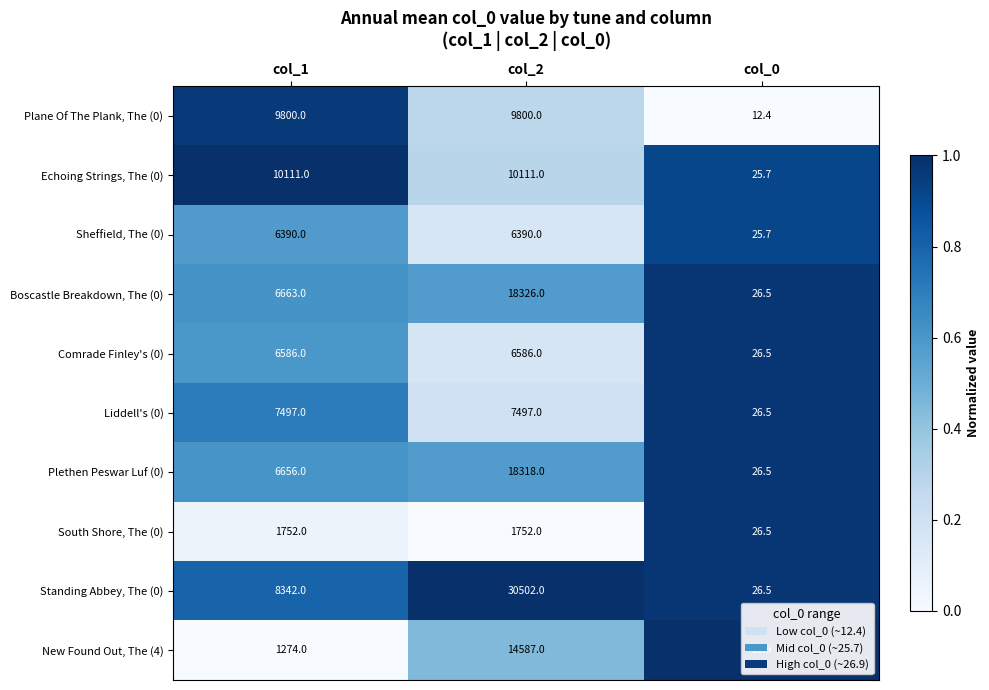

List the series in order of their peak value, lowest first.

South Shore, The (0), Sheffield, The (0), Comrade Finley's (0), Liddell's (0), Plane Of The Plank, The (0), Echoing Strings, The (0), New Found Out, The (4), Plethen Peswar Luf (0), Boscastle Breakdown, The (0), Standing Abbey, The (0)